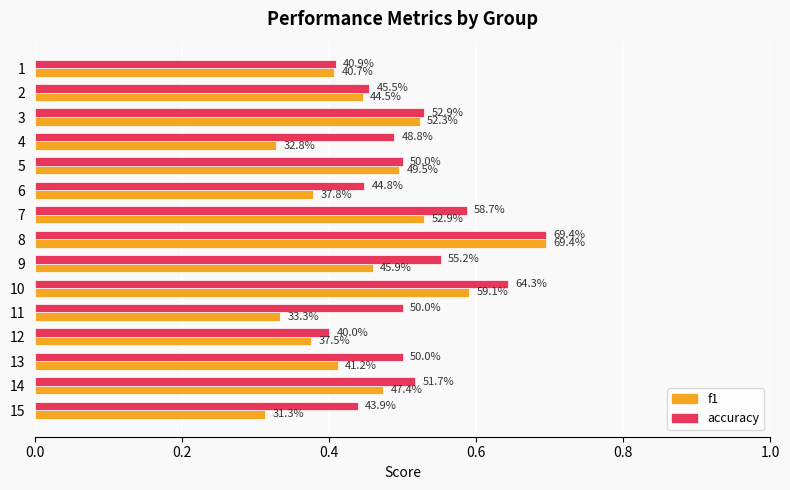

Rank the series by their maximum value, from highest to lowest.

accuracy, f1